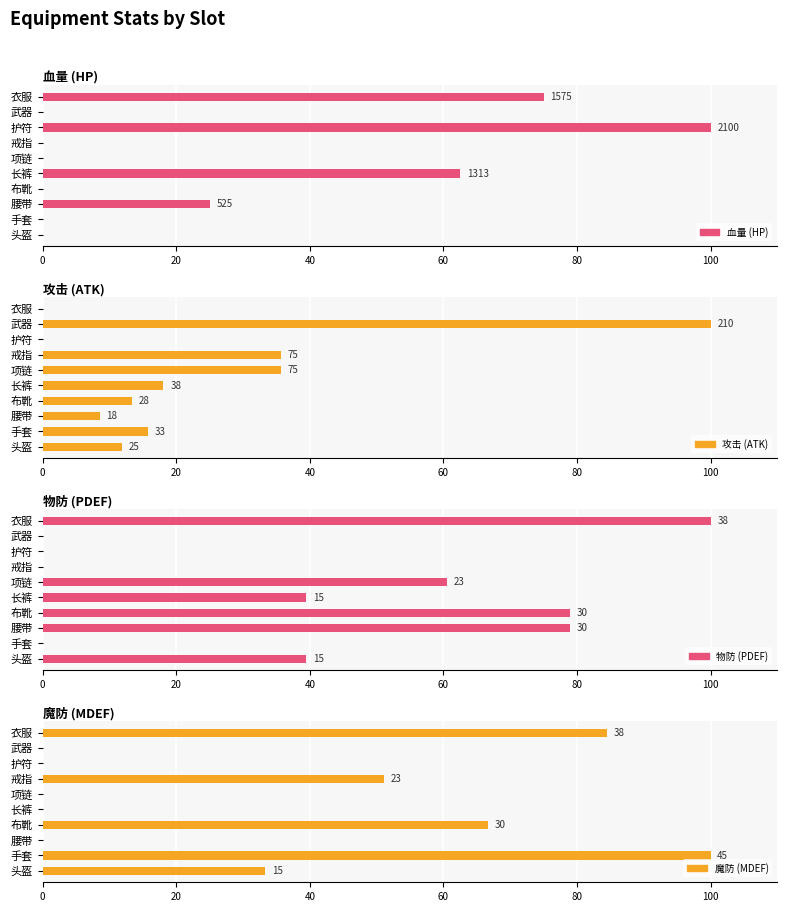

Which series has the largest total across all categories?

物防 (PDEF)